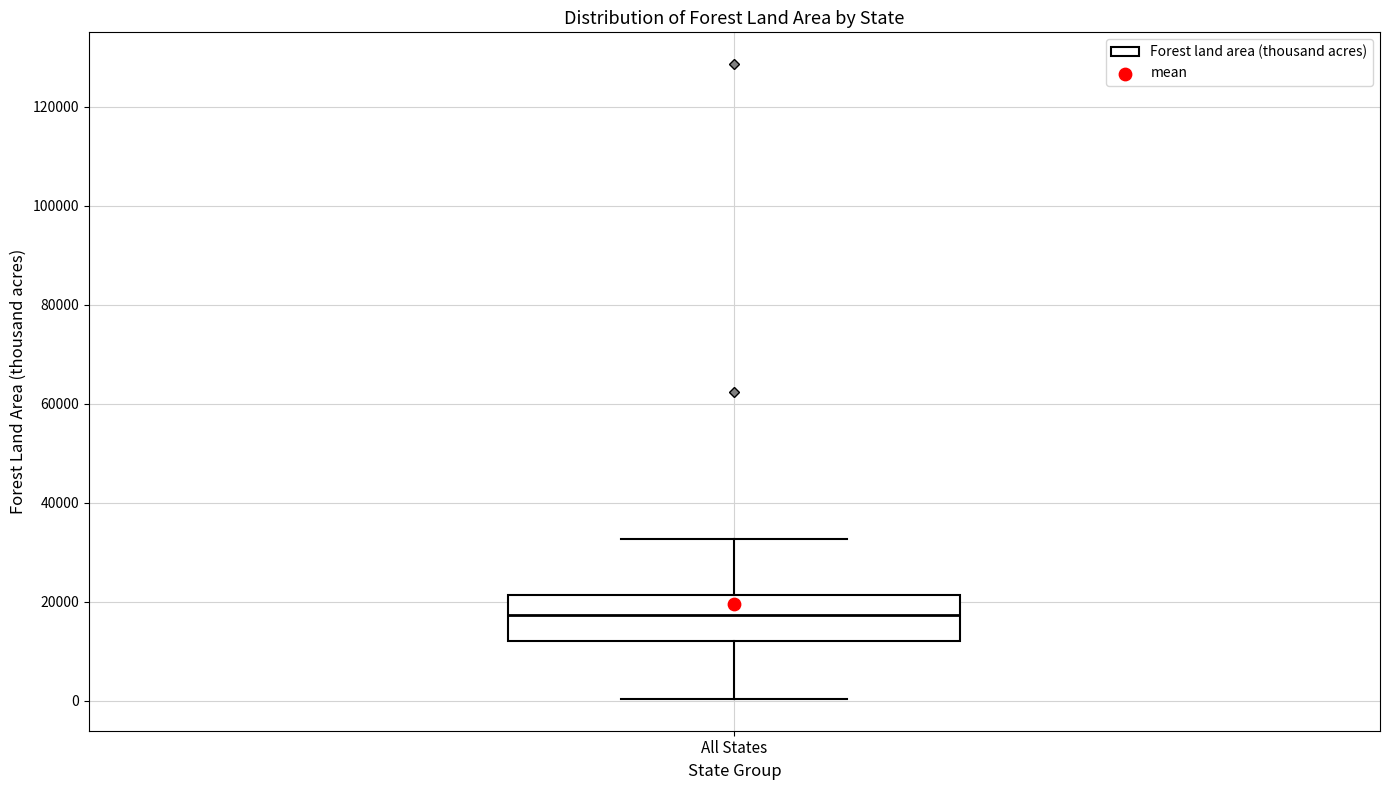

Transcribe this box plot: give where the median line is, the range the box spans, and where the two whiskers end, as read against the y-axis. The values are not printed on the chart, so give them approximately, as read against the axis.

median 18000, box 12000 to 22000, whiskers 0 to 32000